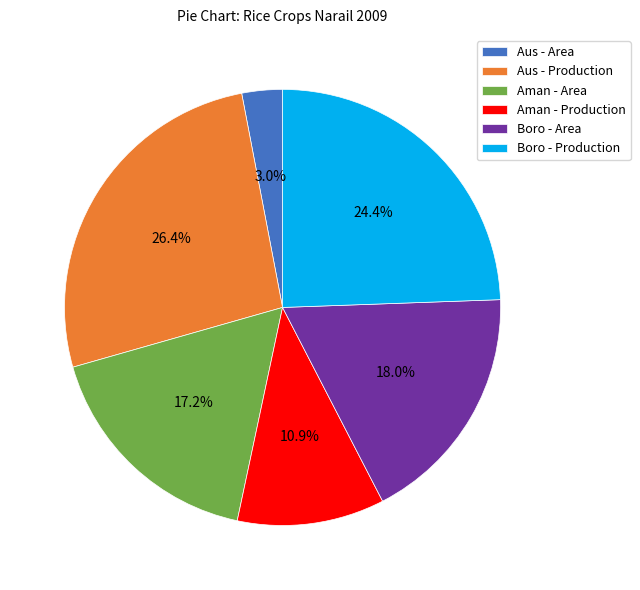

How many slices are in this pie chart?

6